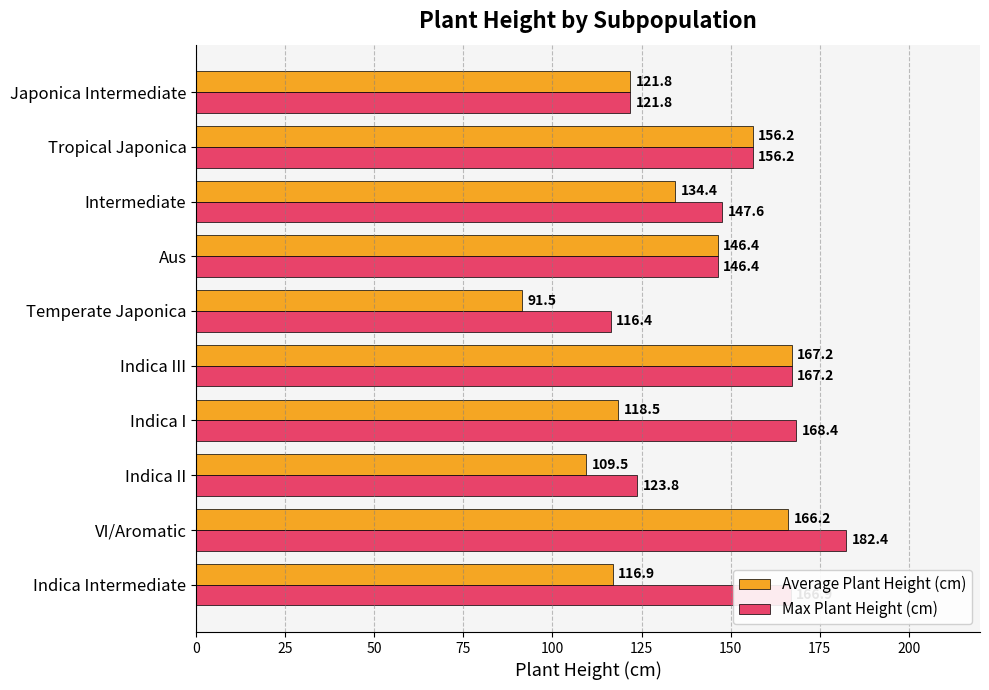

Rank the series by their average value, from lowest to highest.

Average Plant Height (cm), Max Plant Height (cm)